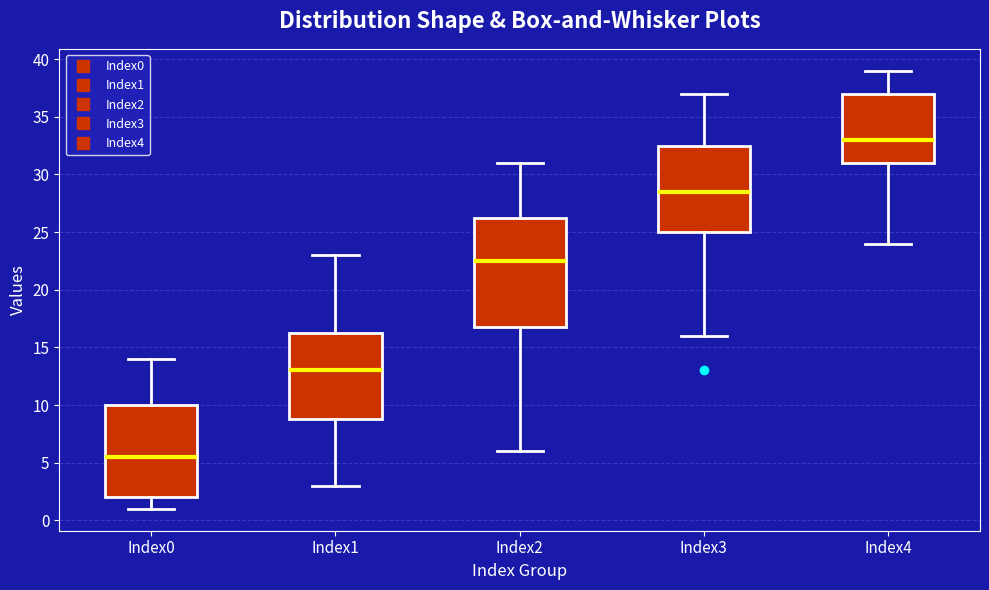

Which box has the lowest median line?

Index0